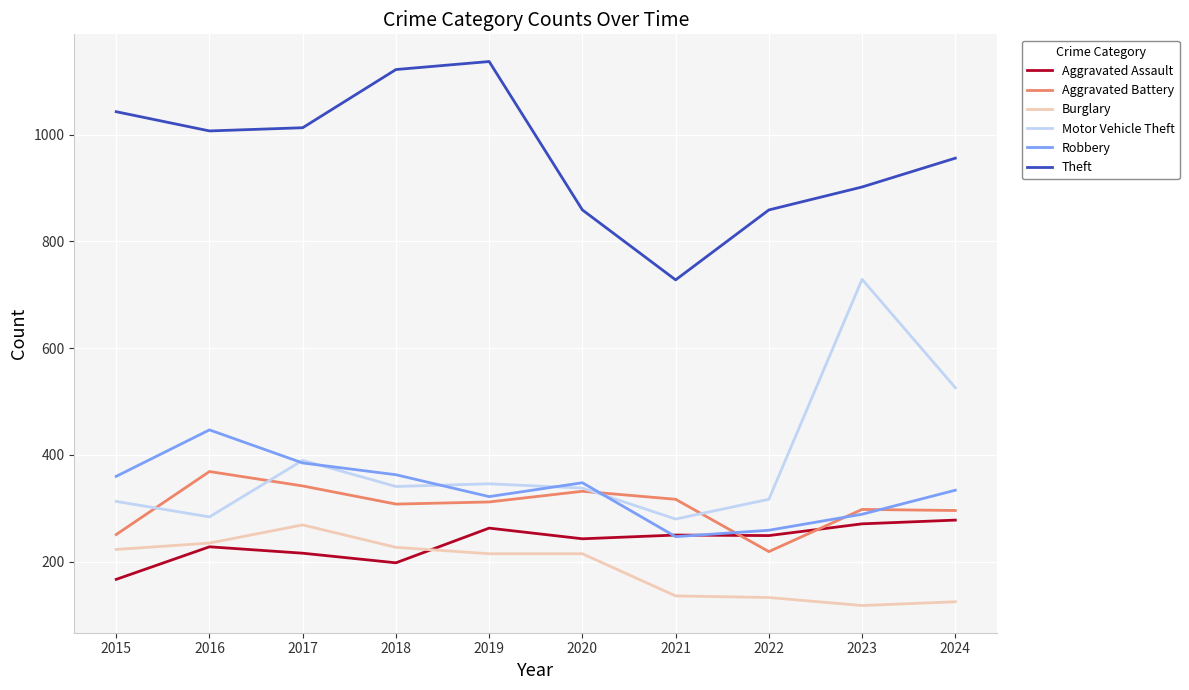

Rank the series at 2024 from highest to lowest value.

Theft, Motor Vehicle Theft, Robbery, Aggravated Battery, Aggravated Assault, Burglary